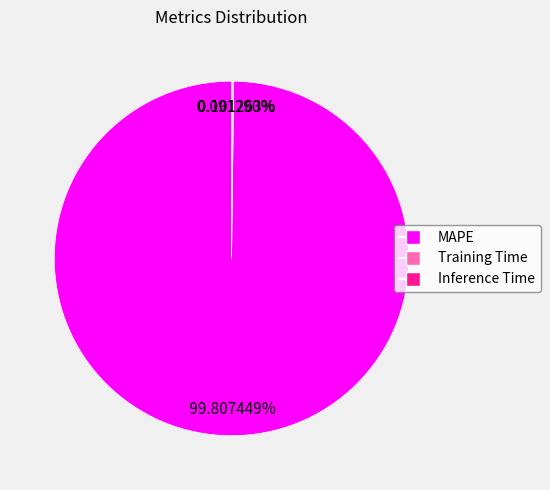

Which slice is the largest?

MAPE